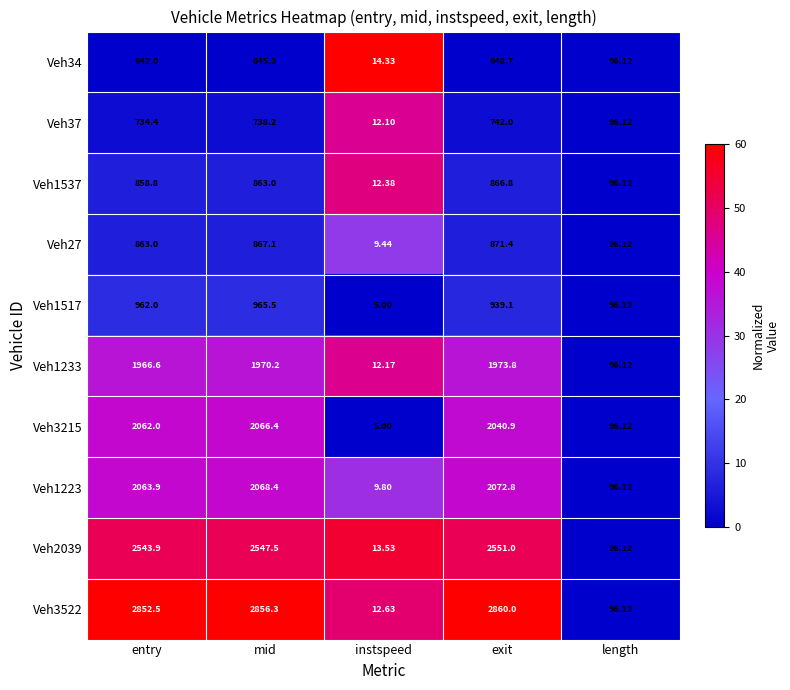

Which category has the lowest value across all series?

instspeed